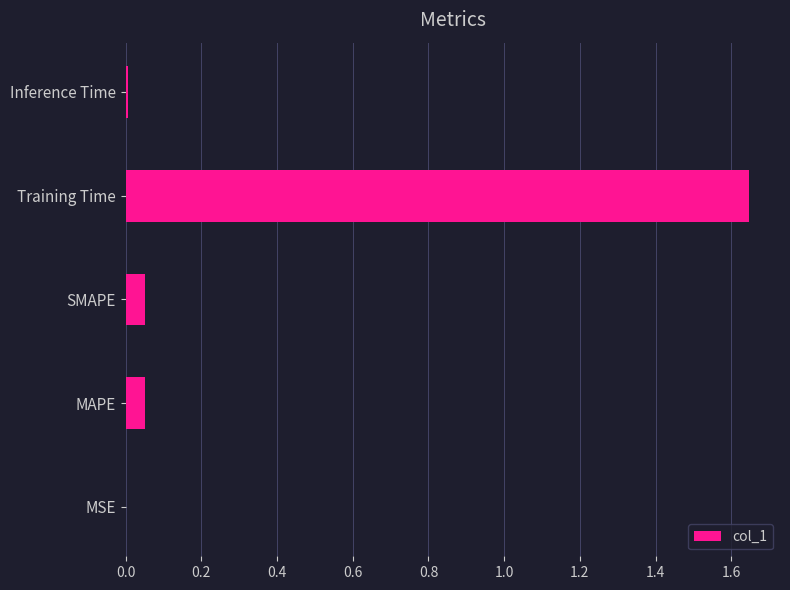

At which category does the chart reach its peak across all series?

Training Time